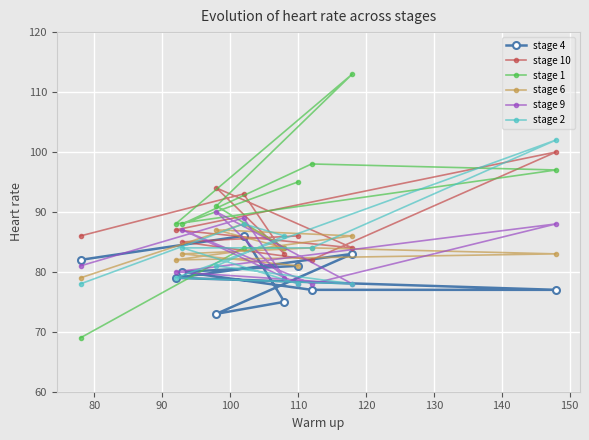

Which series has the widest spread of values?

stage 1